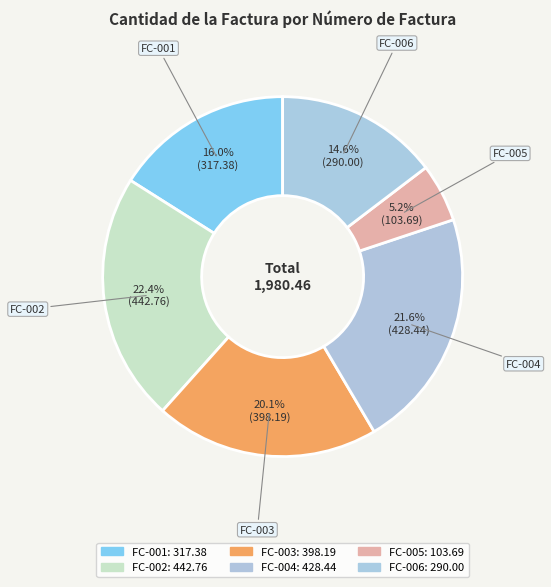

Approximately how many times larger is the value at FC-001 compared to FC-004?

0.7